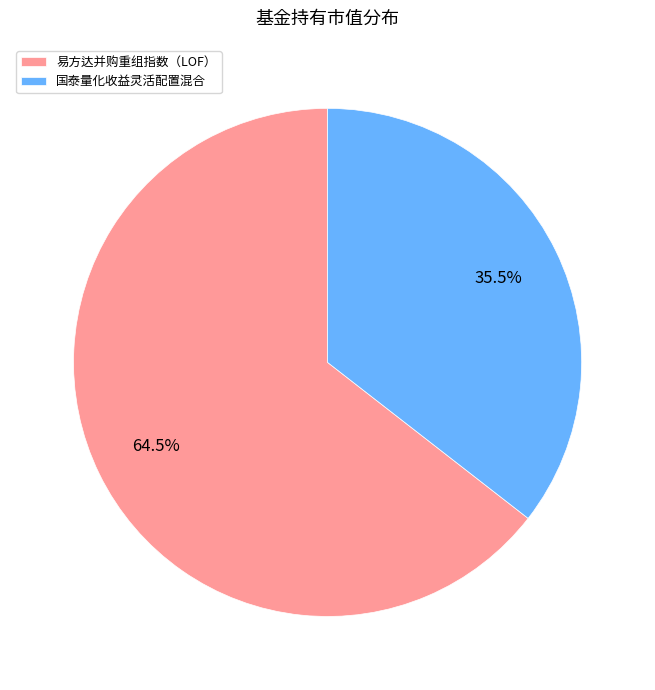

Approximately how many times larger is the value at 国泰量化收益灵活配置混合 compared to 易方达并购重组指数（LOF）?

0.6